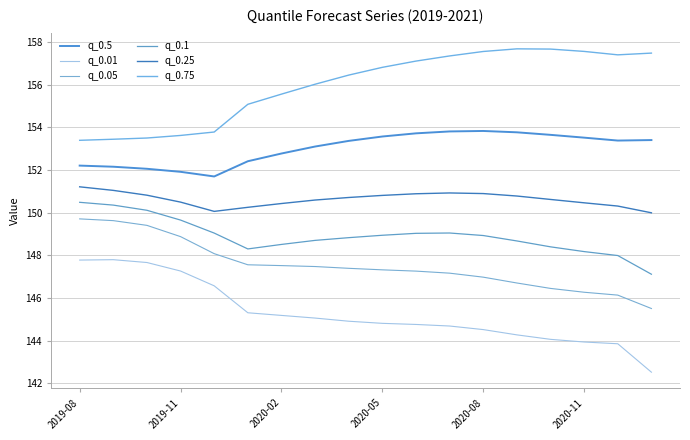

Does the chart display data point markers on the line(s)?

No